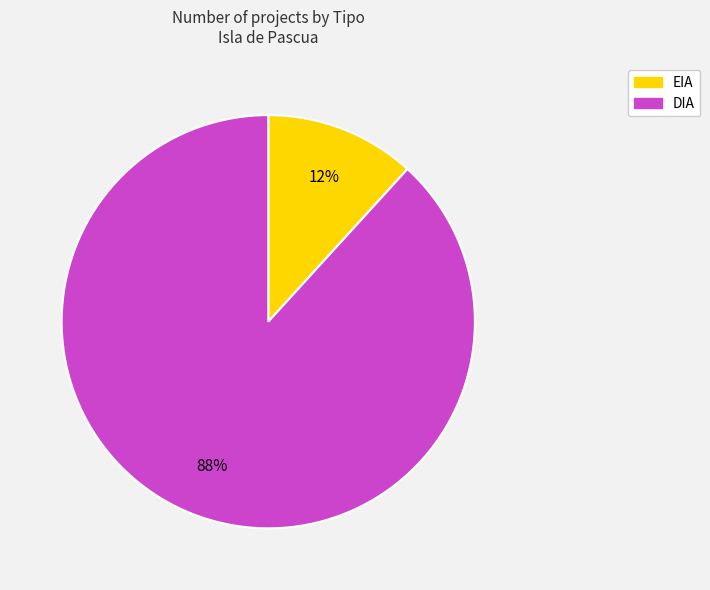

Between EIA and DIA, which is larger?

DIA